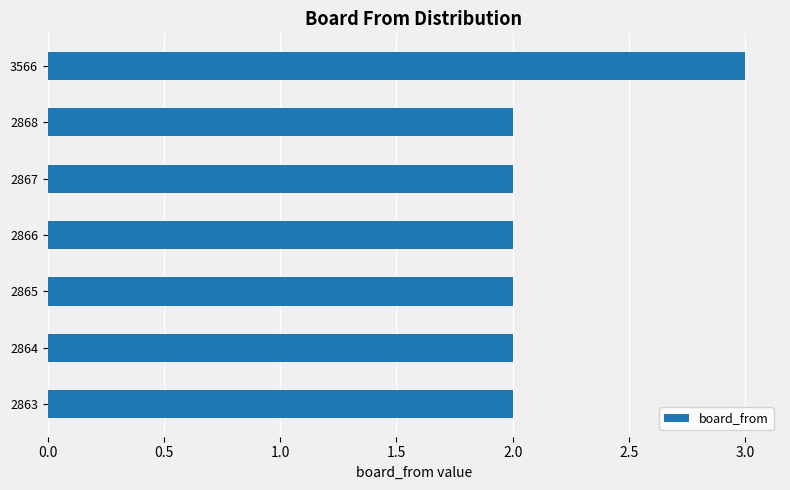

What is the minimum value shown in the chart?

2